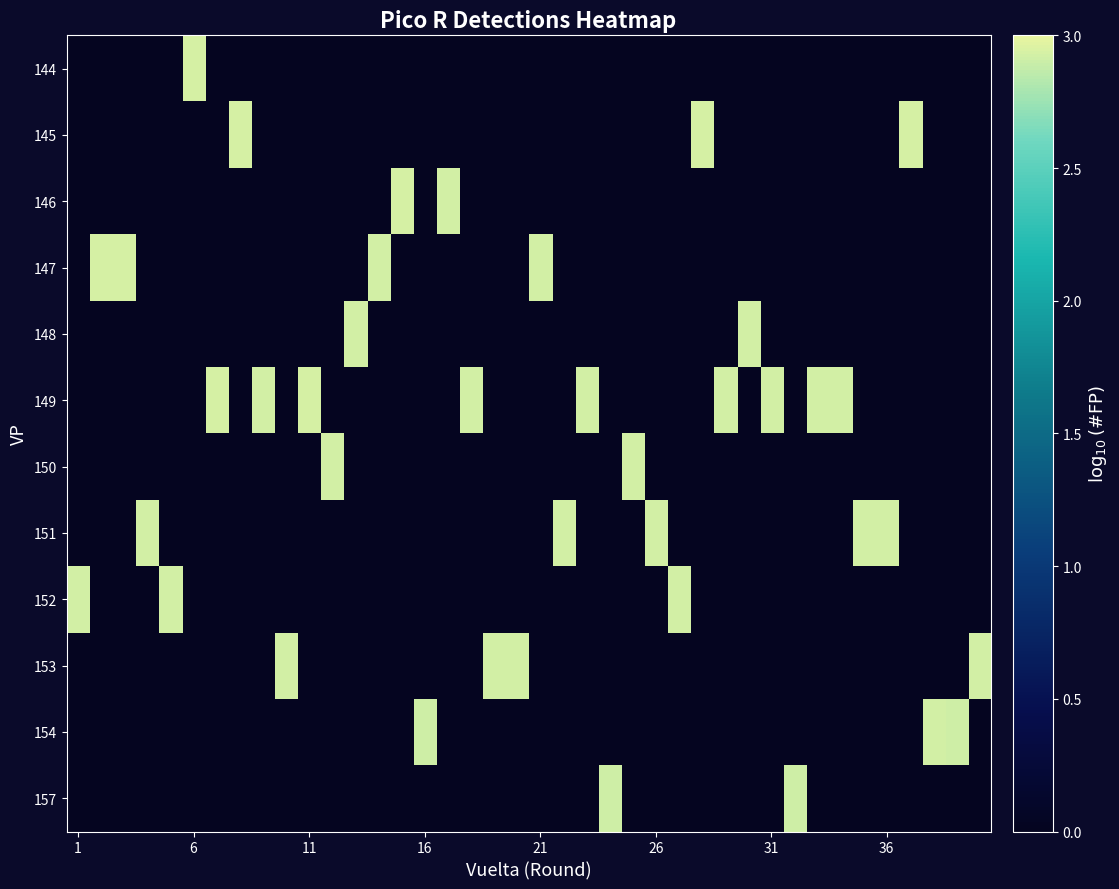

At how many categories does at least one series exceed 1?

40